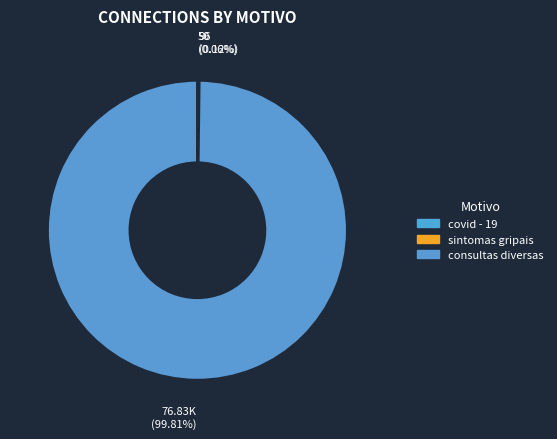

Between sintomas gripais and consultas diversas, which is larger?

consultas diversas